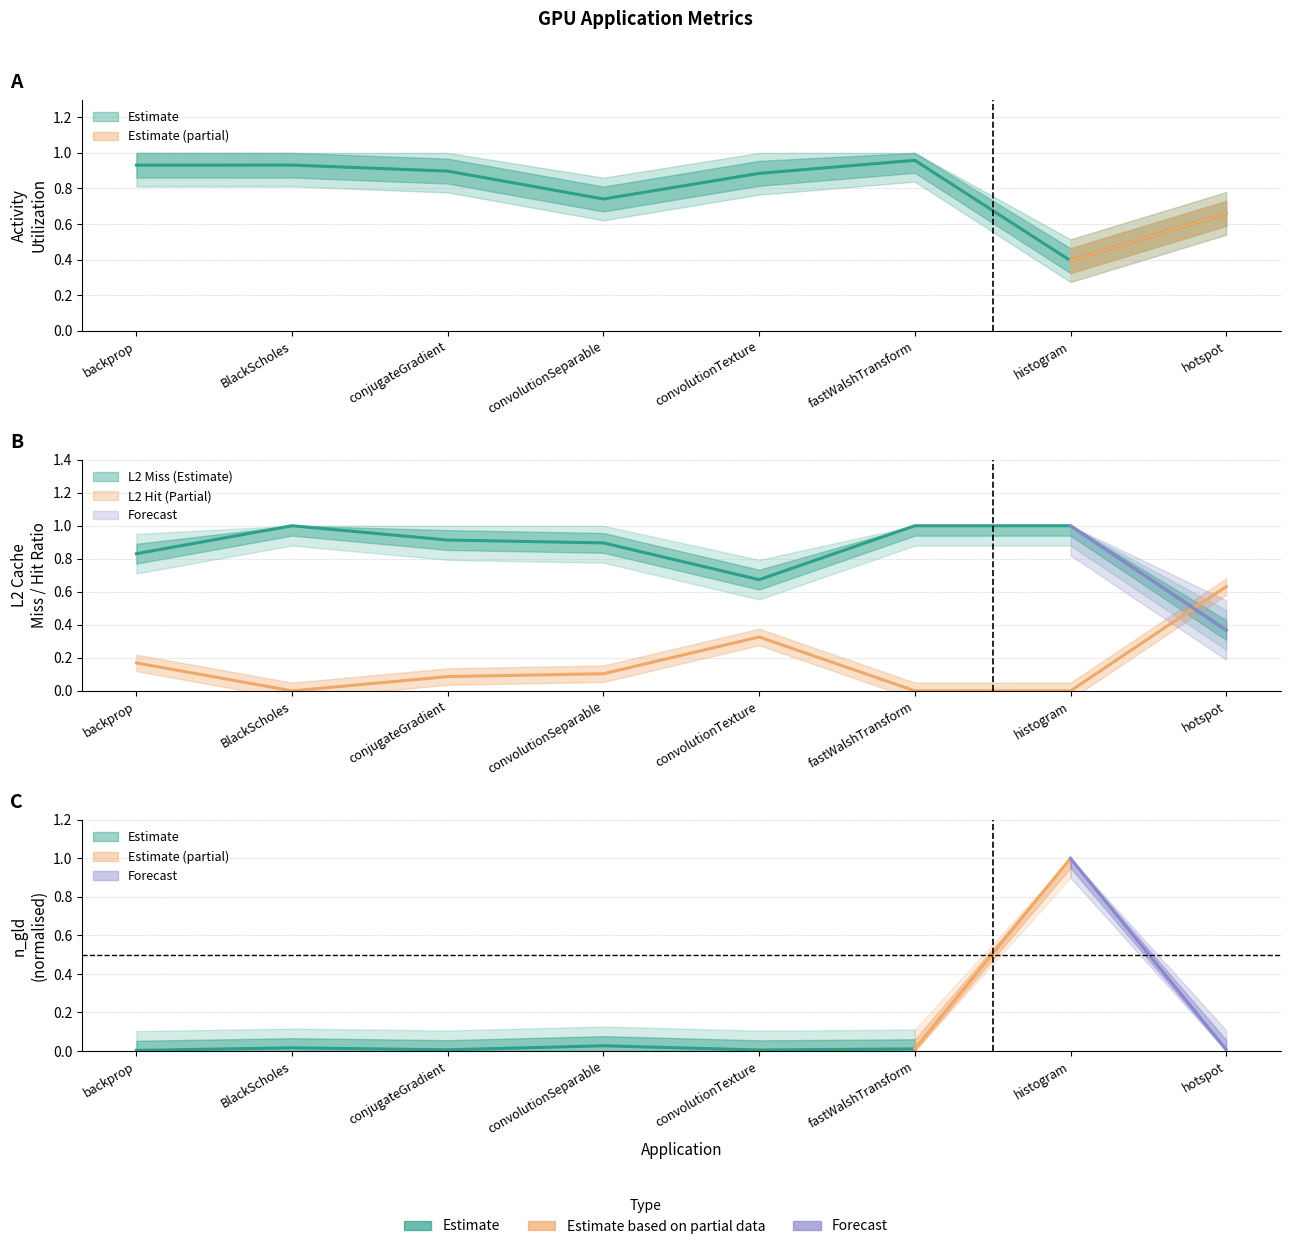

What is the difference between the highest and lowest values at convolutionTexture?

0.6